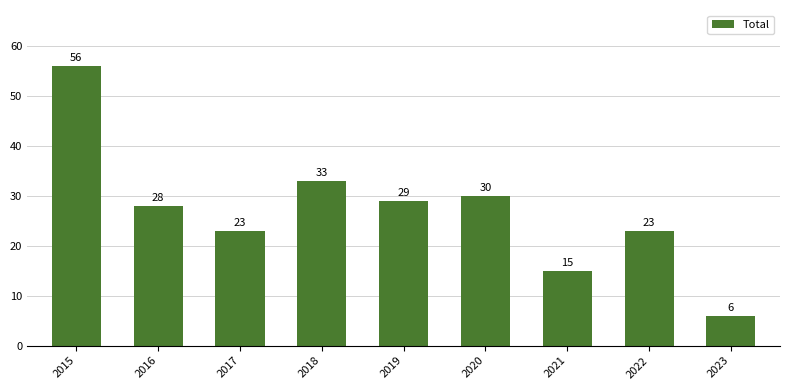

What is the change in value from 2017 to 2020?

+7